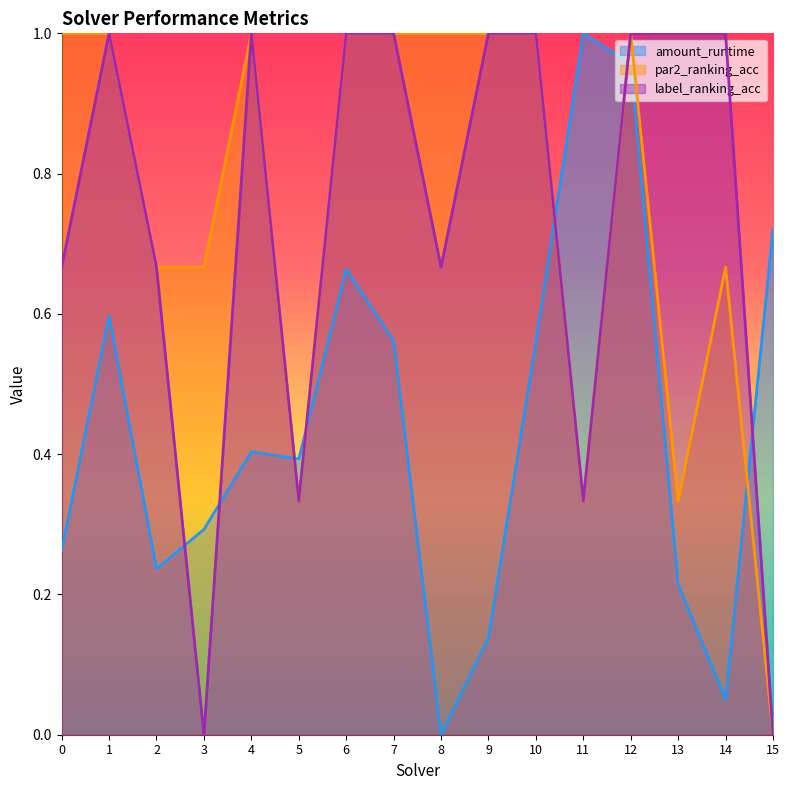

Between 12 and 13, which is larger?

12